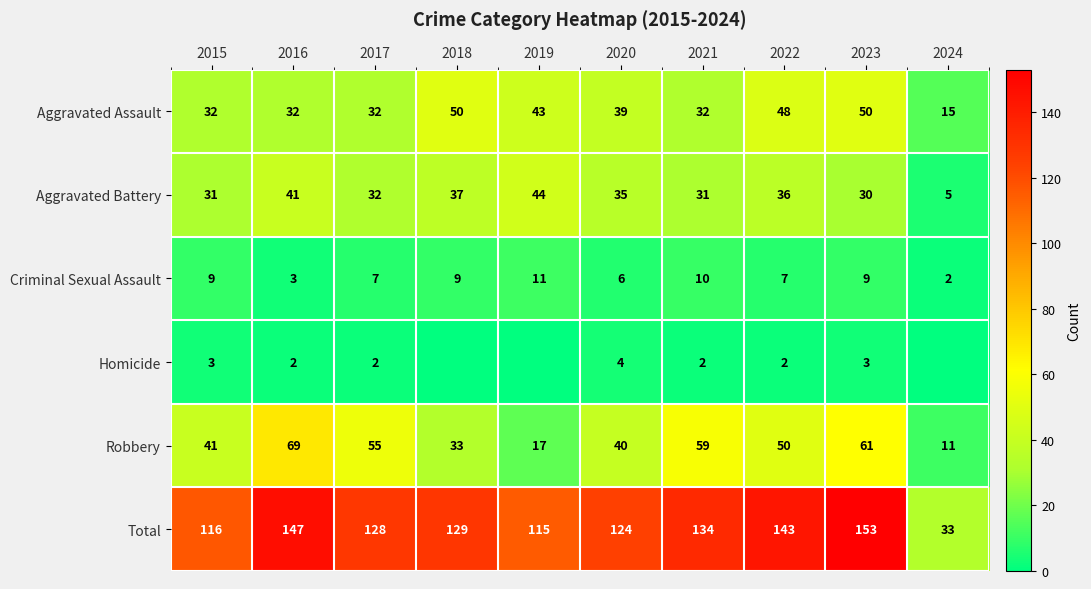

How many data points in Total are less than 129?

5